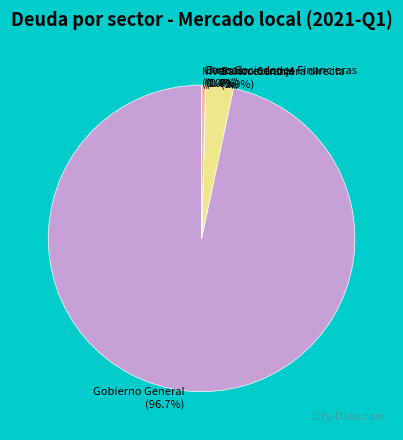

True or false: Banco Central accounts for 3% of the total.

True